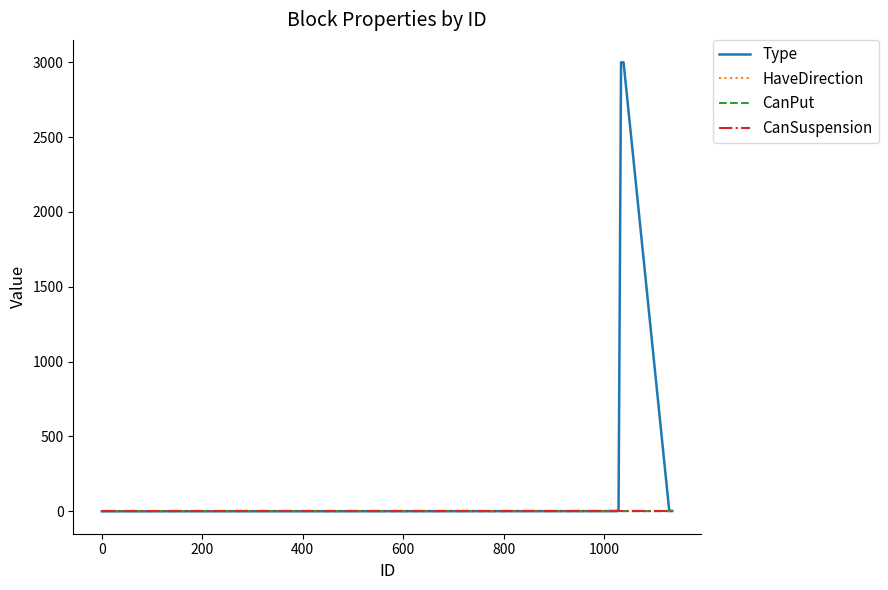

What is the average value of the CanPut series?

1